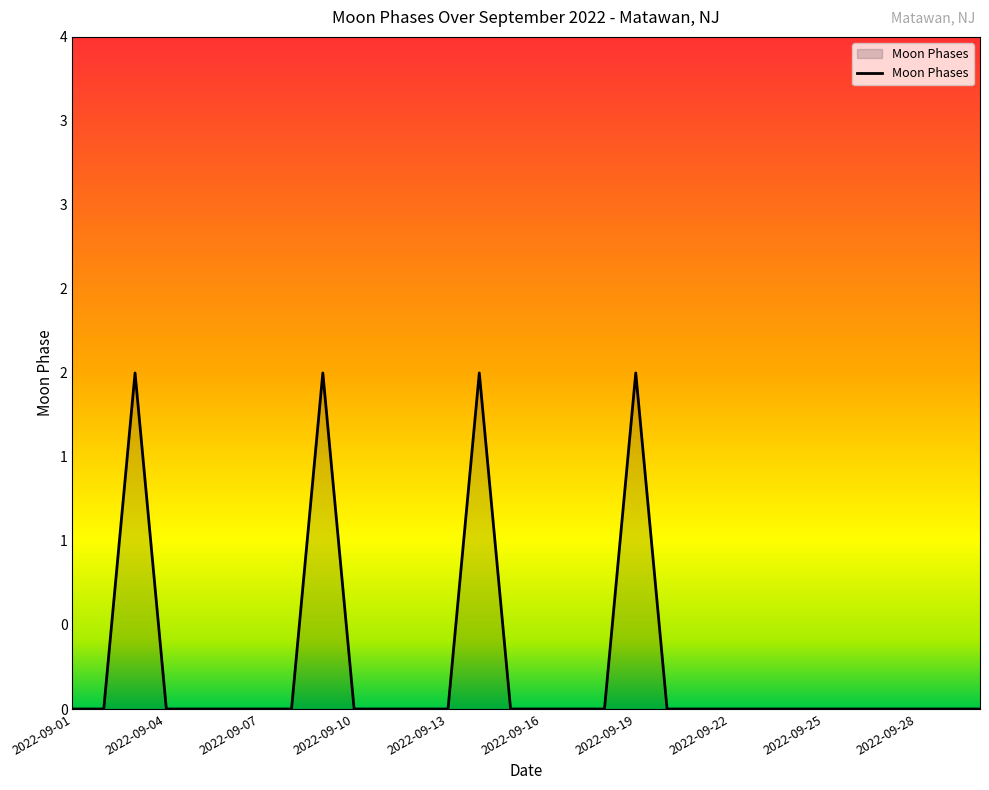

How many categories are shown in the chart?

30